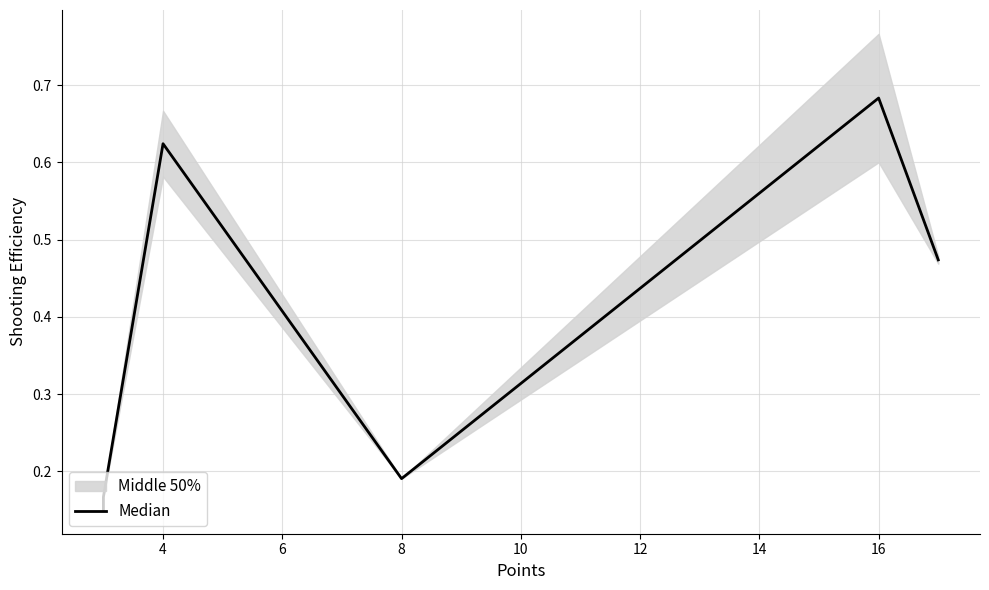

What is the change in value from 8 to 12?

+0.3